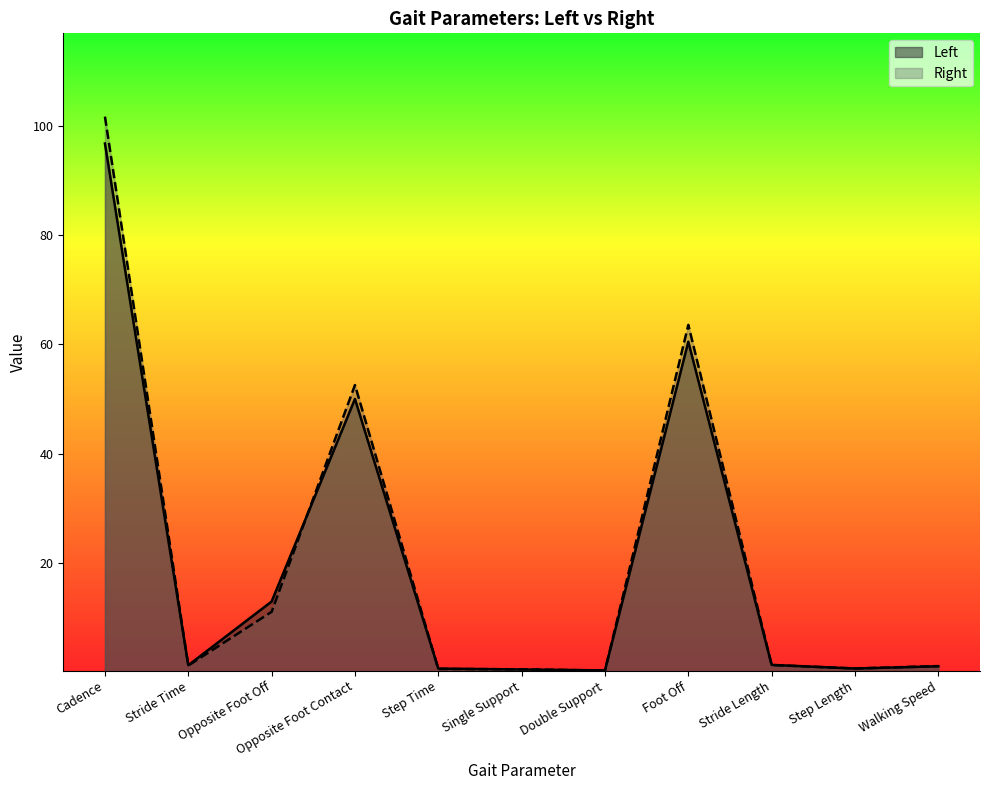

Count the number of data series in this chart.

2